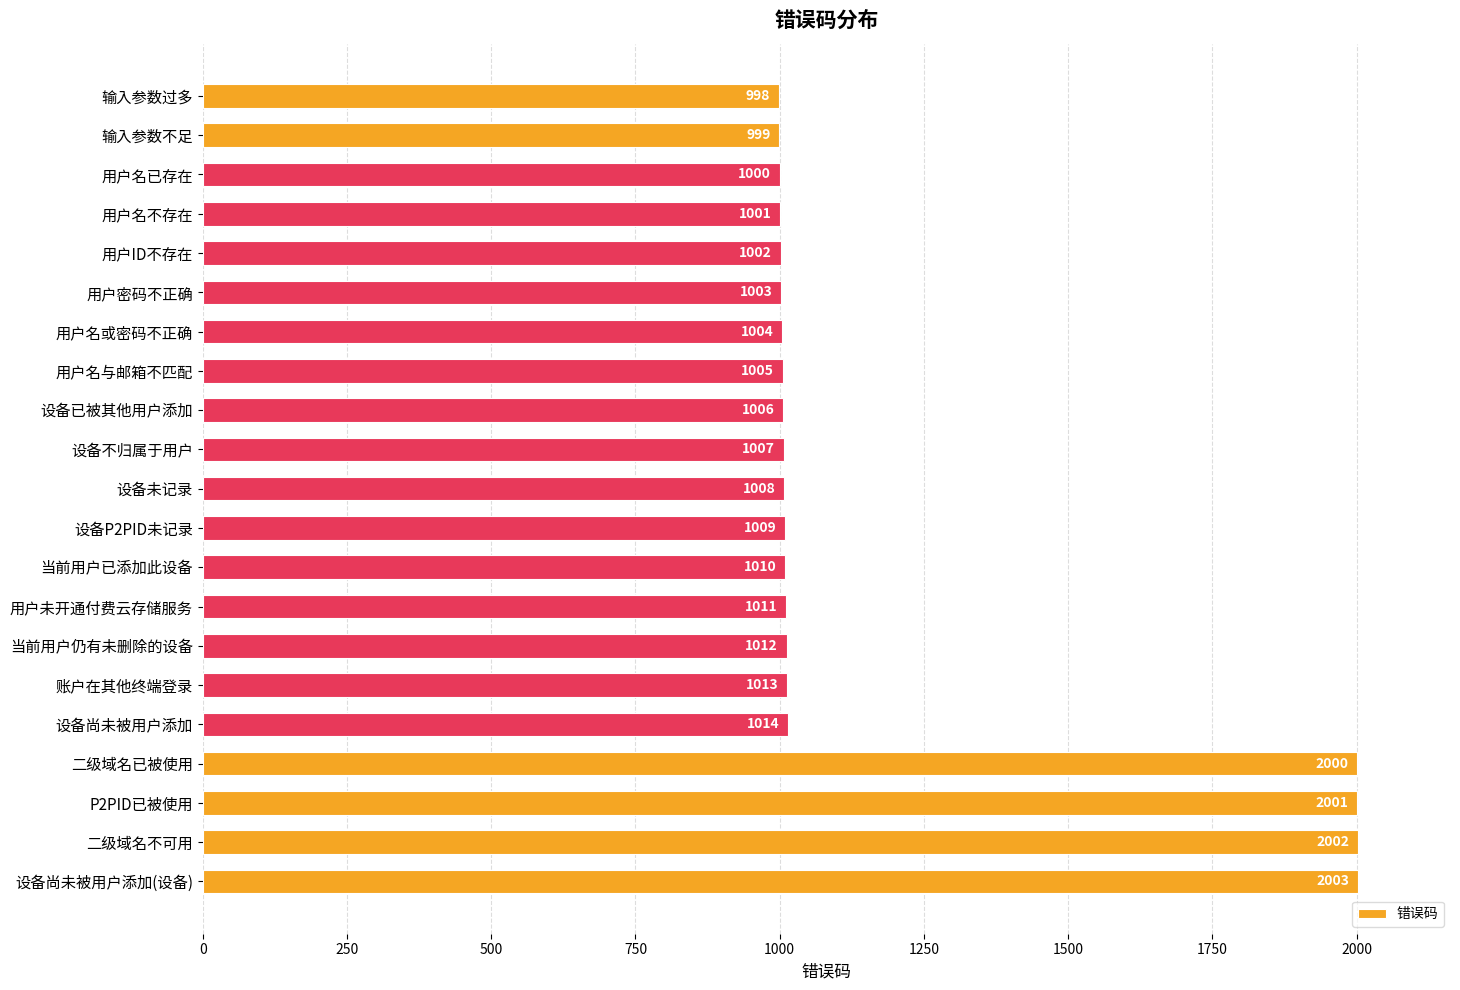

What is the label of the 5th bar from the top?

用户ID不存在